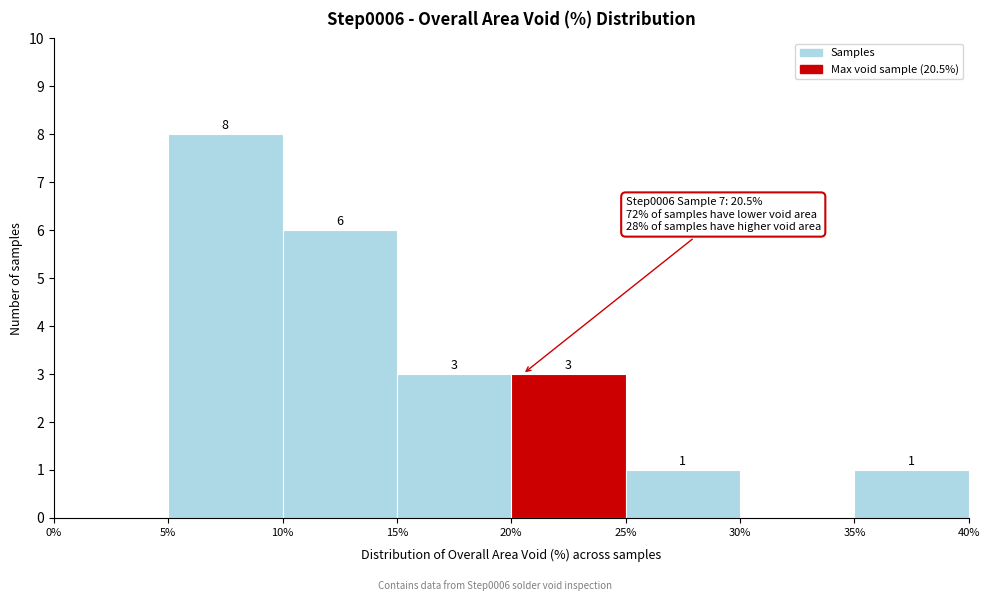

Over which range of the x-axis is the bar tallest?

5% to 10%